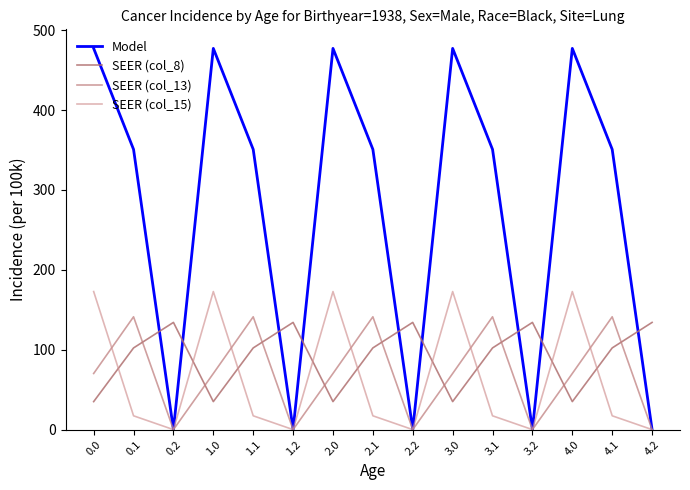

What is the label of the 6th point from the left?

1.2